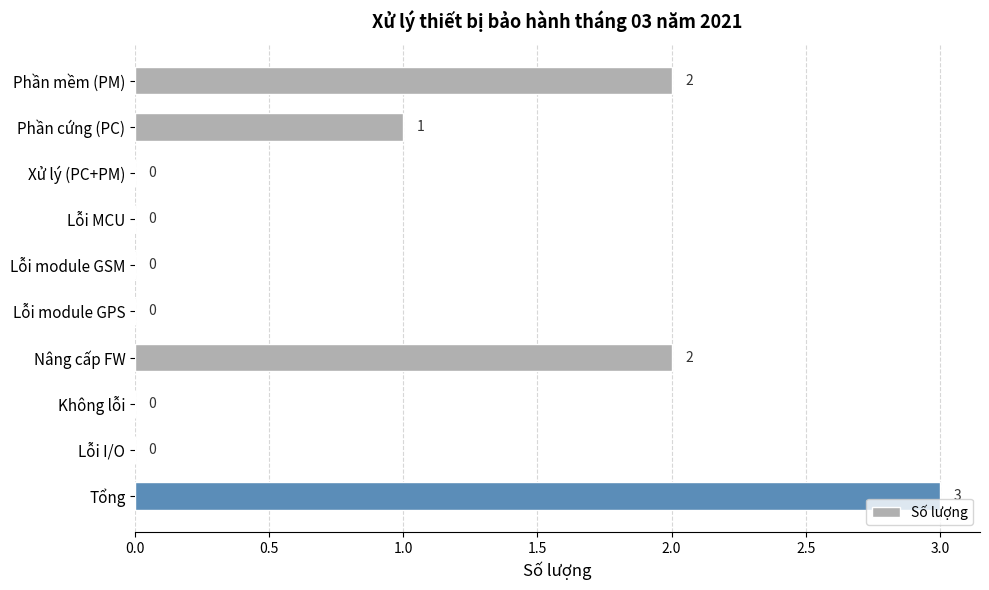

Between Phần cứng (PC) and Tổng, which is larger?

Tổng